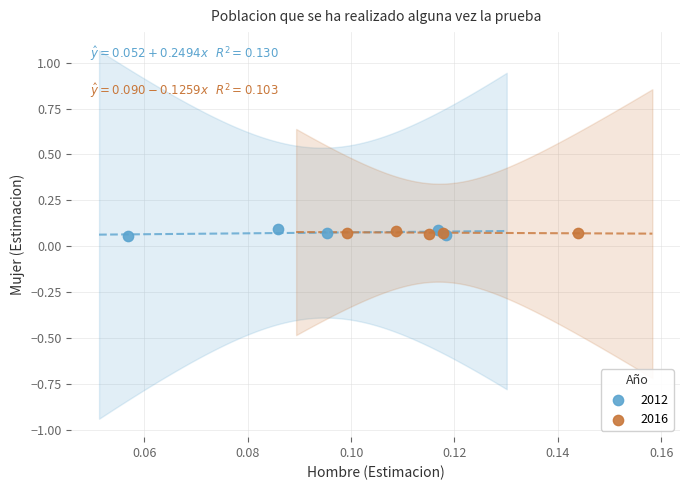

Which series has the largest Y range (max minus min)?

2012